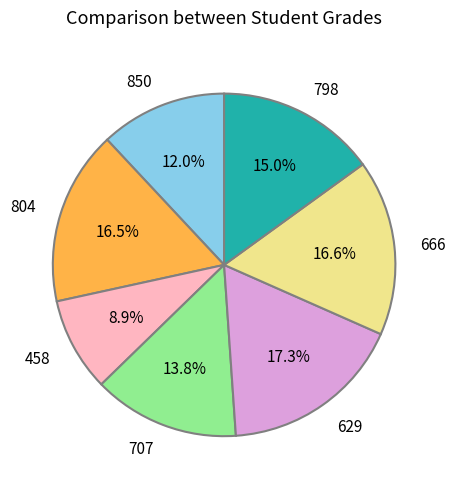

To the nearest percent, what percentage of the pie is 629?

17%